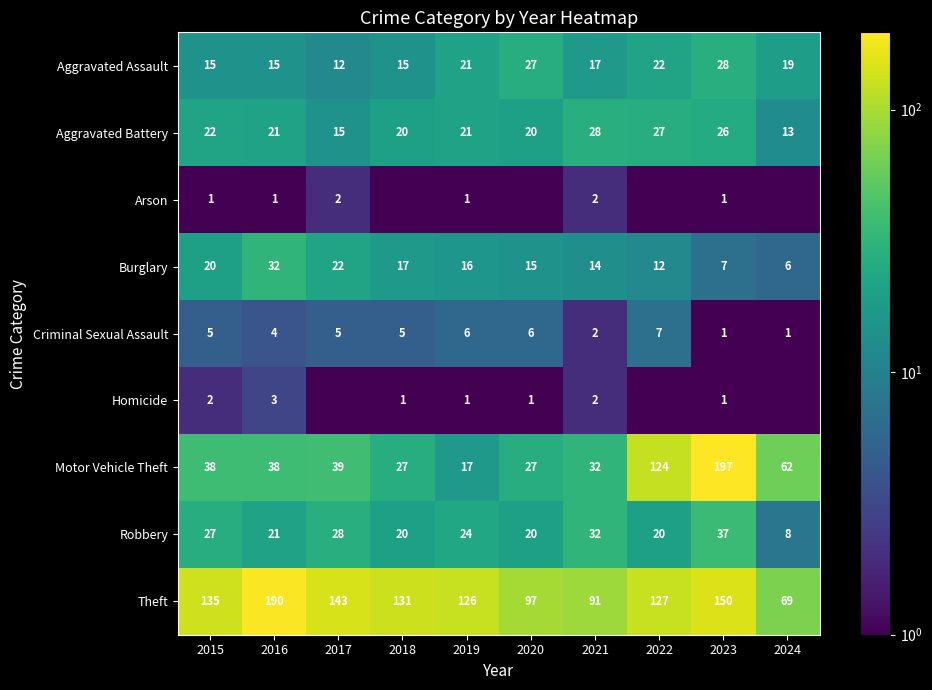

Is it true that Homicide equals 1.6 at 2023?

False